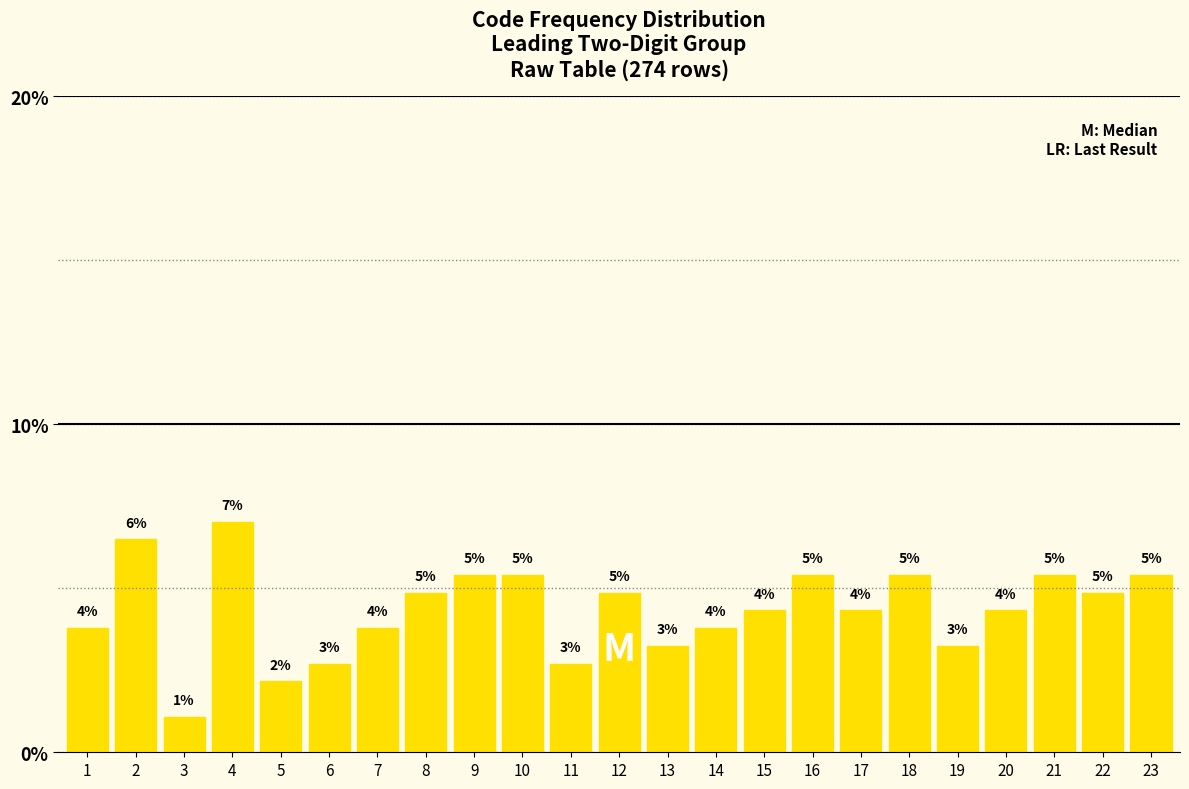

How many bars are there in total?

23